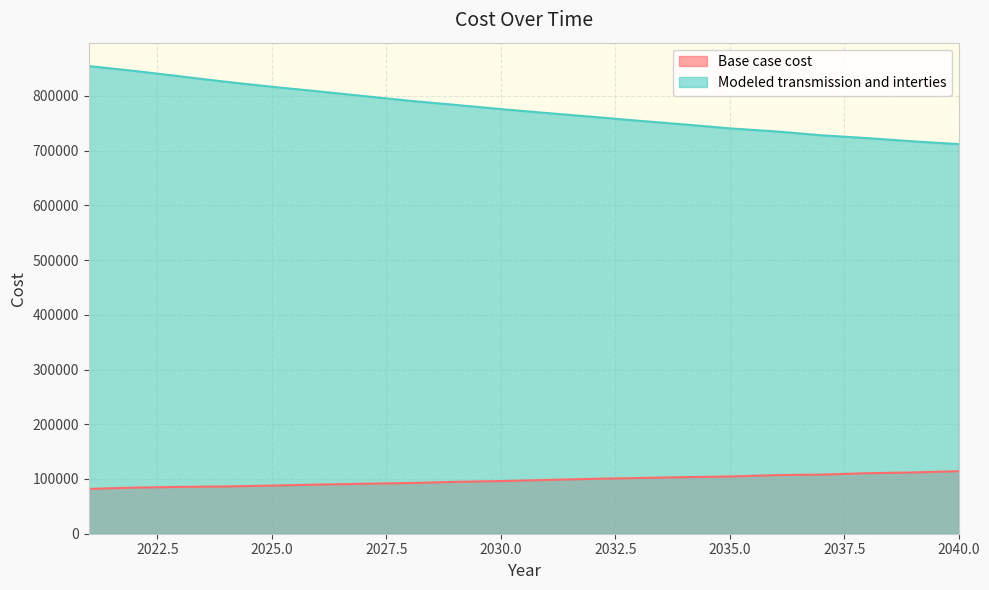

List the labels in order of Modeled transmission and interties value, largest first.

2021, 2022, 2023, 2024, 2025, 2026, 2027, 2028, 2029, 2030, 2031, 2032, 2033, 2034, 2035, 2036, 2037, 2038, 2039, 2040